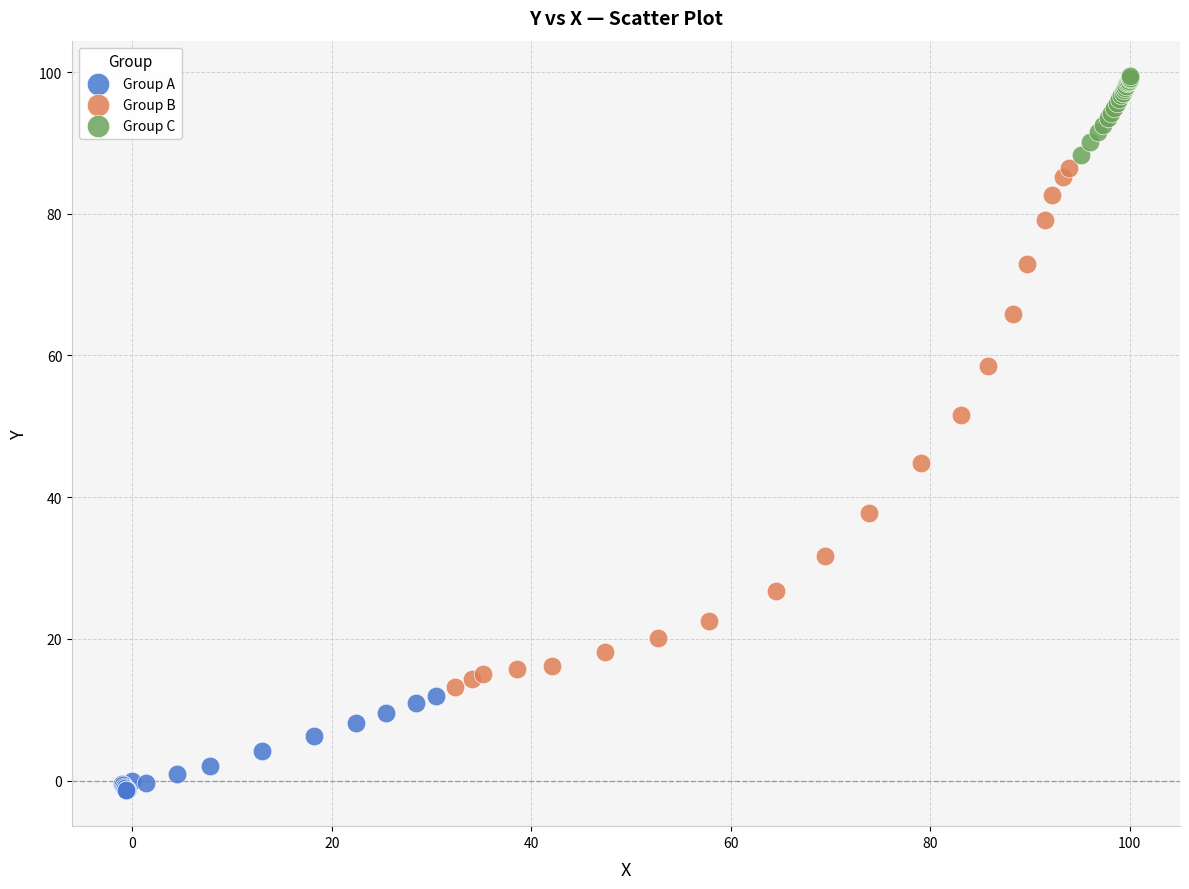

Which series contains the highest Y value?

Group C